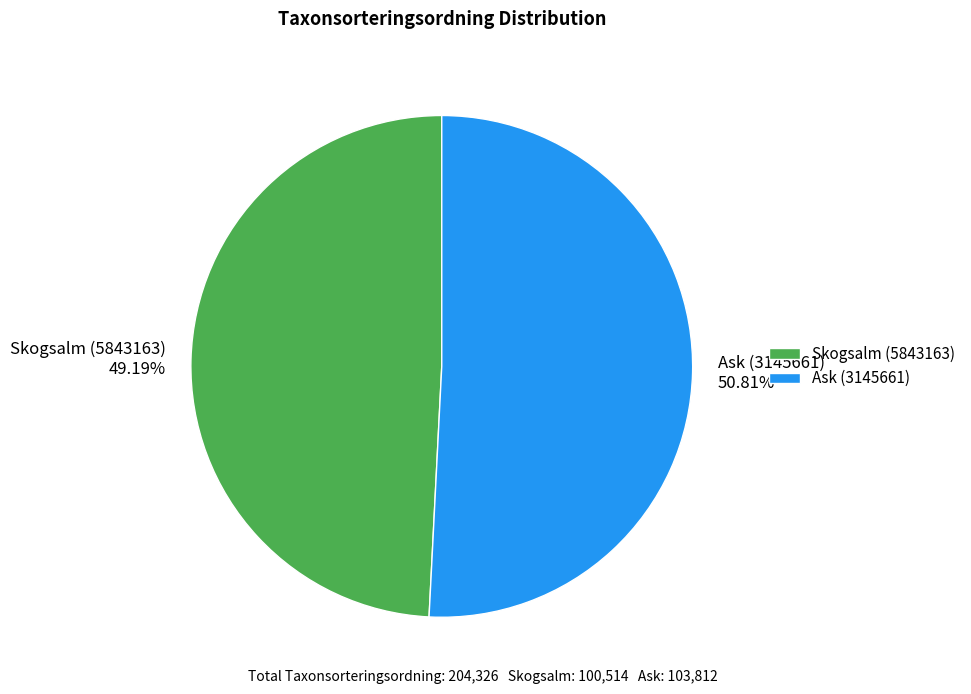

What is the majority slice?

Ask (3145661)